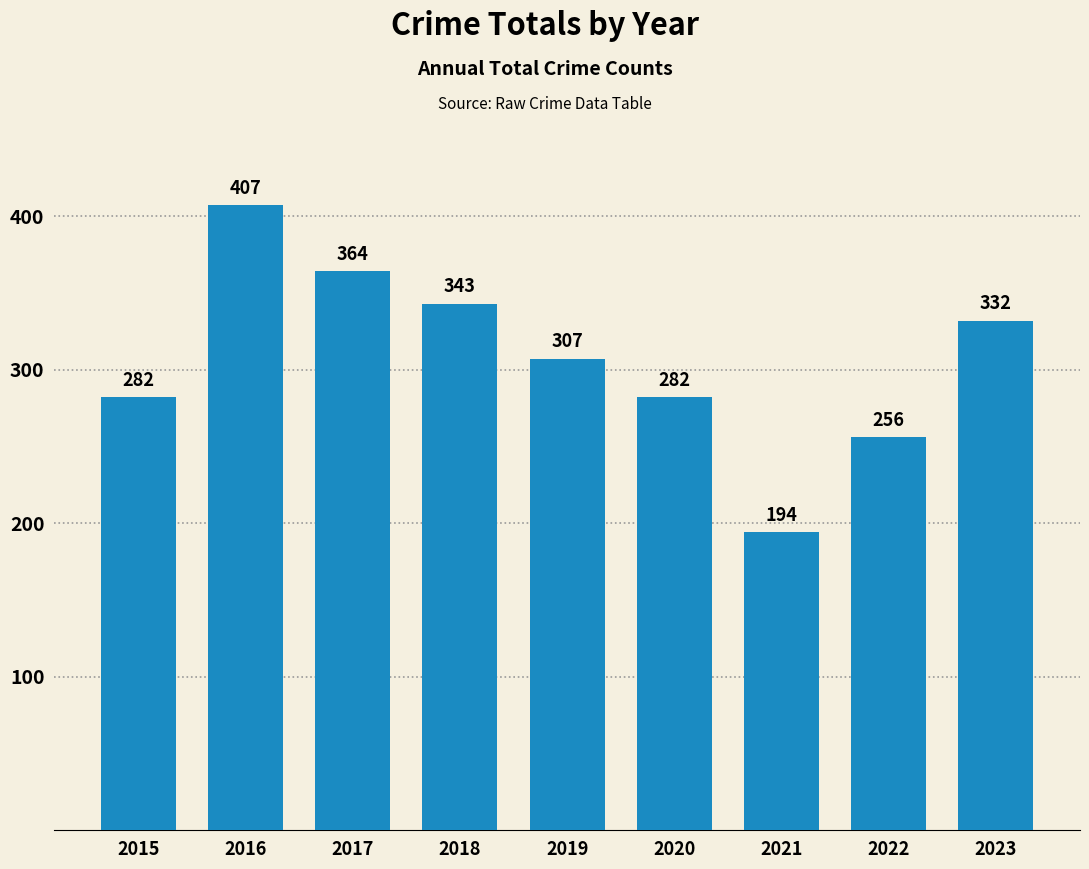

What is the minimum value shown in the chart?

194